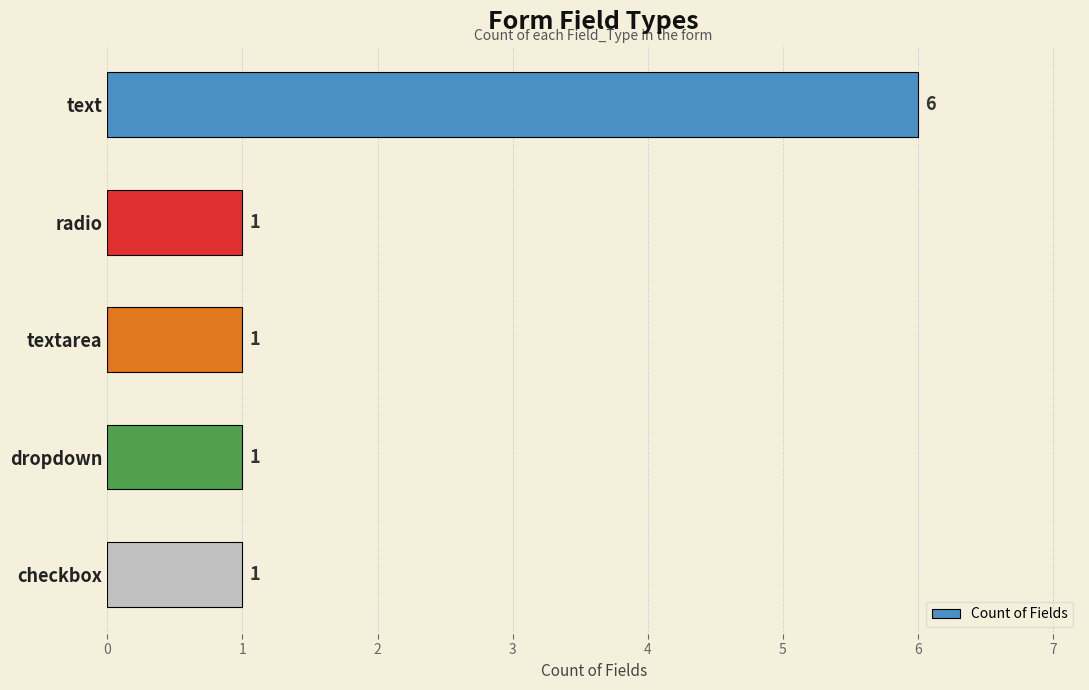

How many values are between 1 and 2?

4